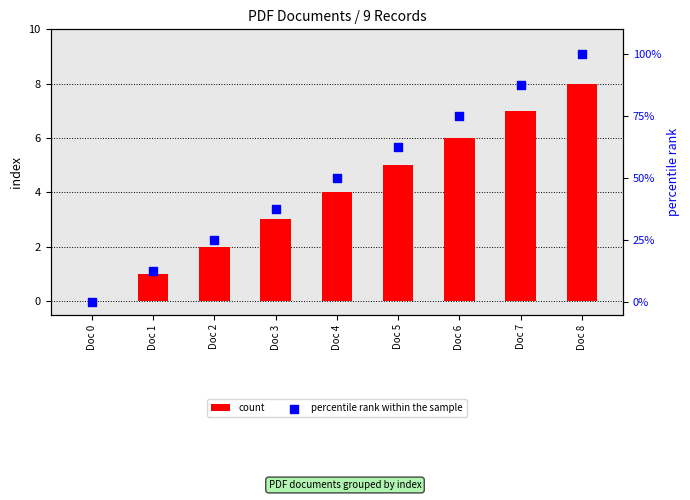

Which series has the largest total across all categories?

percentile rank within the sample